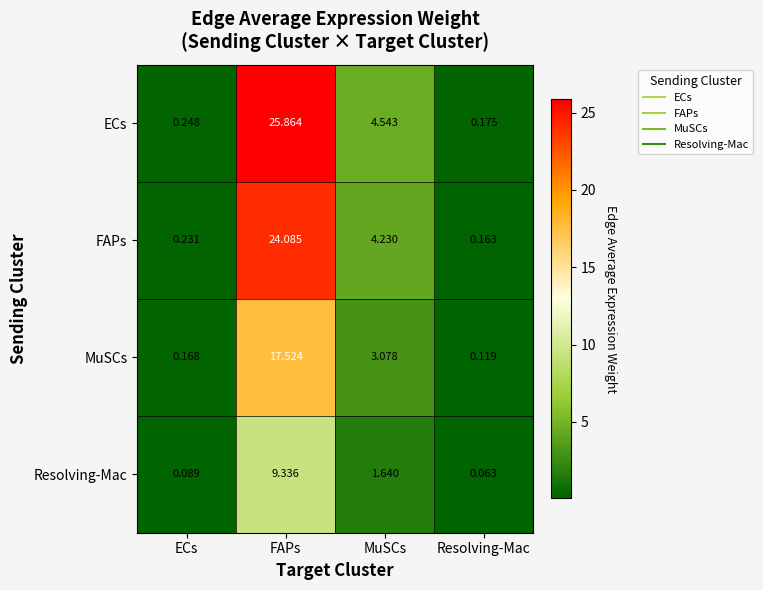

Where does the MuSCs series first go above 3?

FAPs